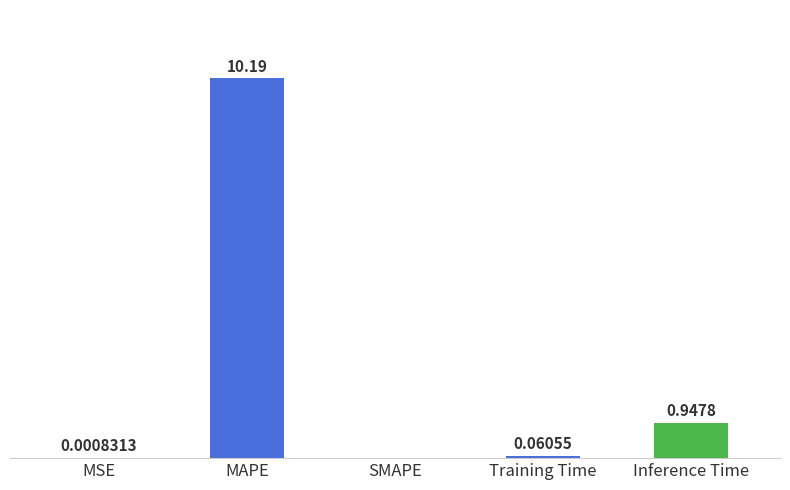

Where is the data nearest to the value 5?

Inference Time